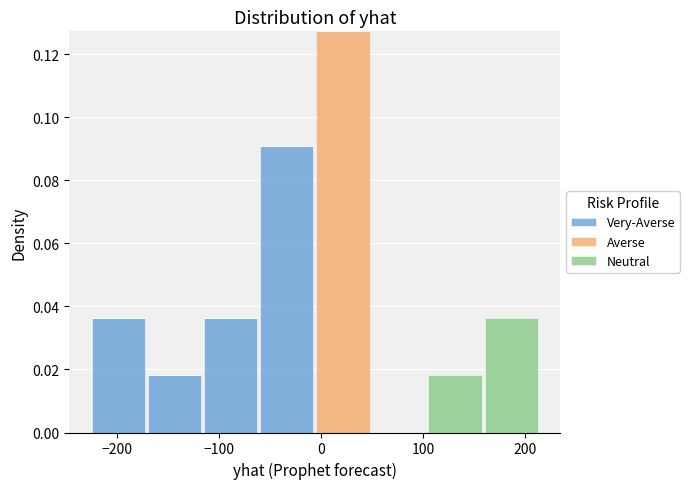

Reading left to right, transcribe this chart: for each stacked bar, give the range it covers on the x-axis and its total height. Neither the bar edges nor the heights are printed on the chart, so give them approximately, as read against the axes.

-230 to -170: 0.036
-170 to -120: 0.018
-120 to -60: 0.036
-60 to -10: 0.090
-10 to 50: 0.128
50 to 100: 0
100 to 160: 0.018
160 to 210: 0.036